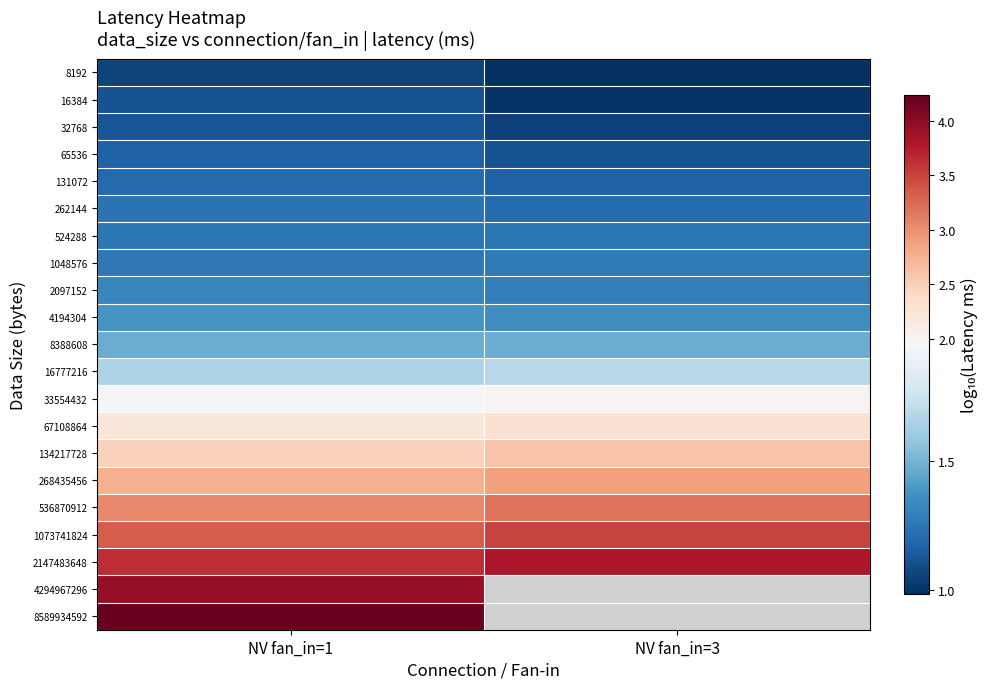

The value of 8192 at NV fan_in=3 is 0.4. True or false?

False